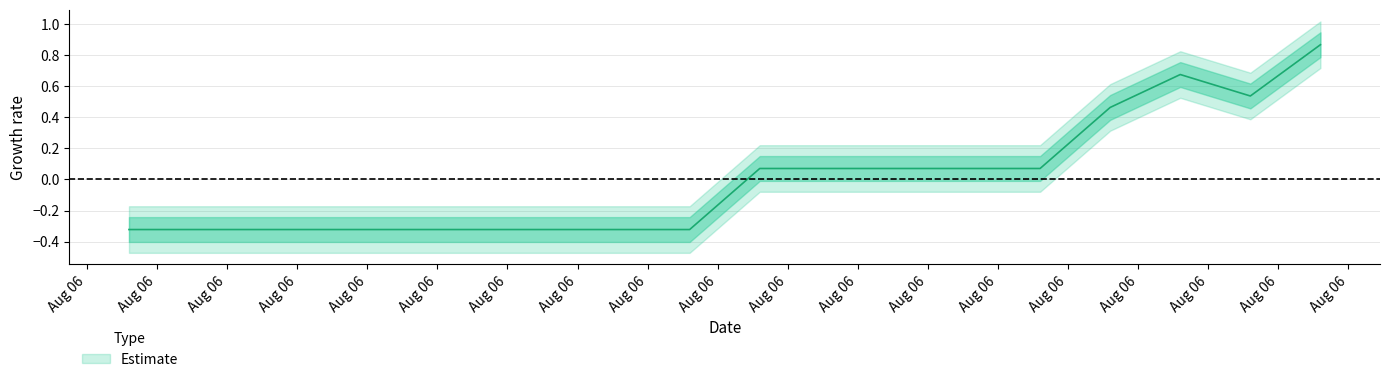

What is the label of the 12th point from the left?

1628261040.0